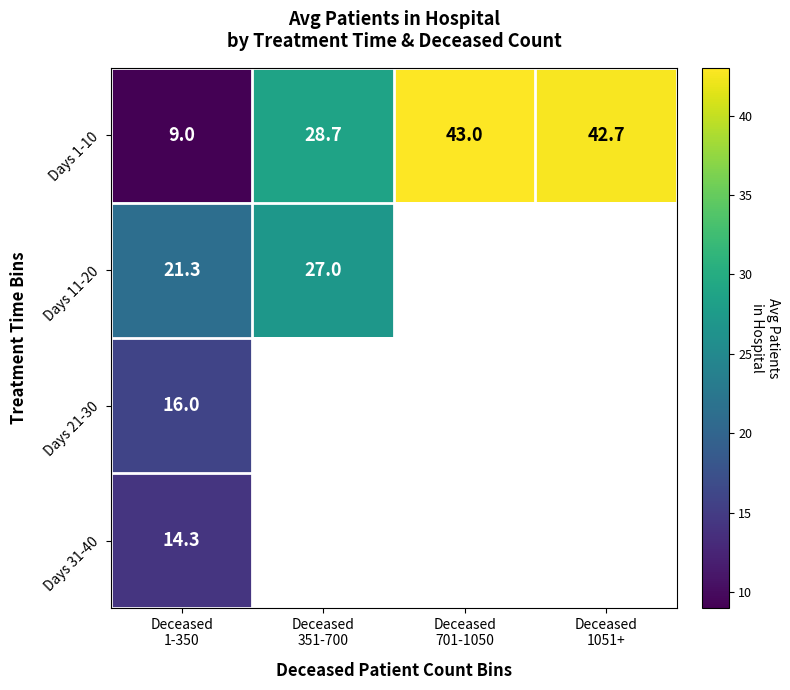

What is the difference between the maximum and second lowest values in the Days 1-10 series?

14.3